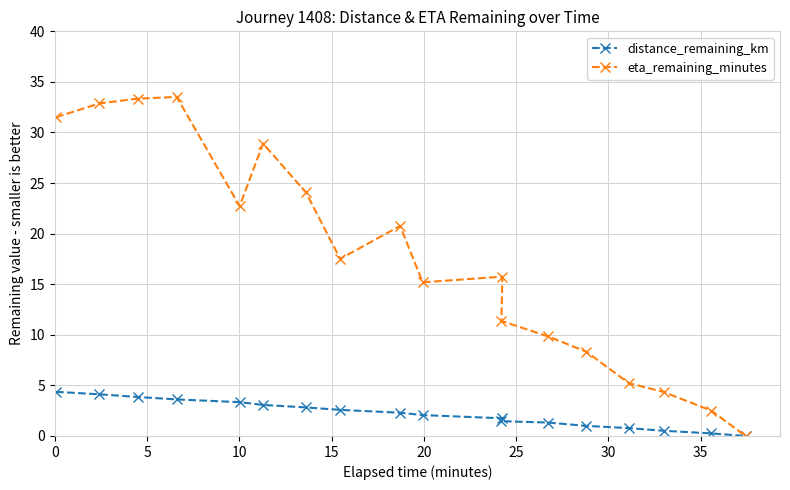

What are all the series names shown in the legend?

distance_remaining_km, eta_remaining_minutes